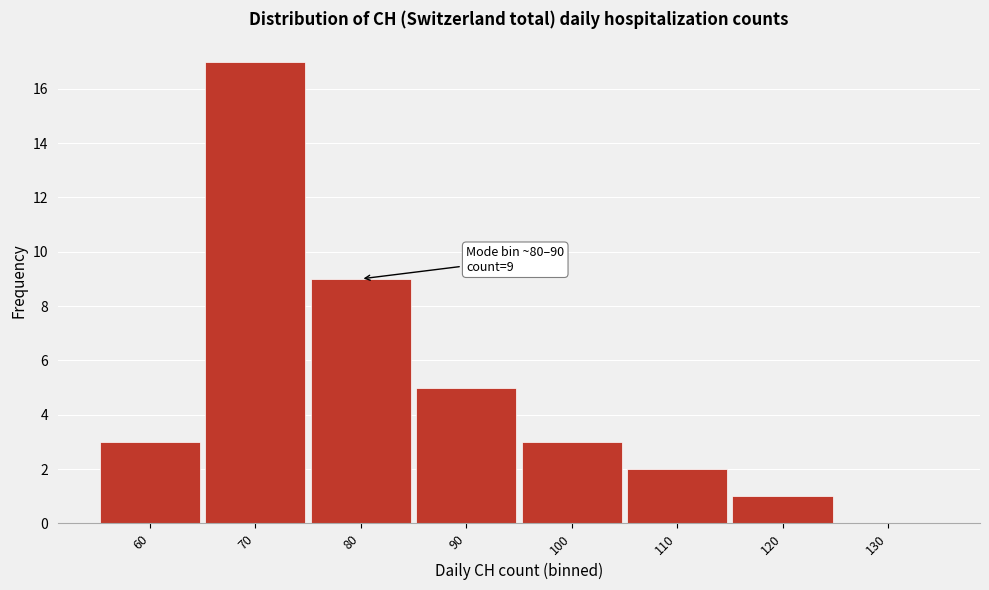

Reading right to left, extract all data points from this chart.

130=0	120=1	110=2	100=3	90=5	80=9	70=17	60=3